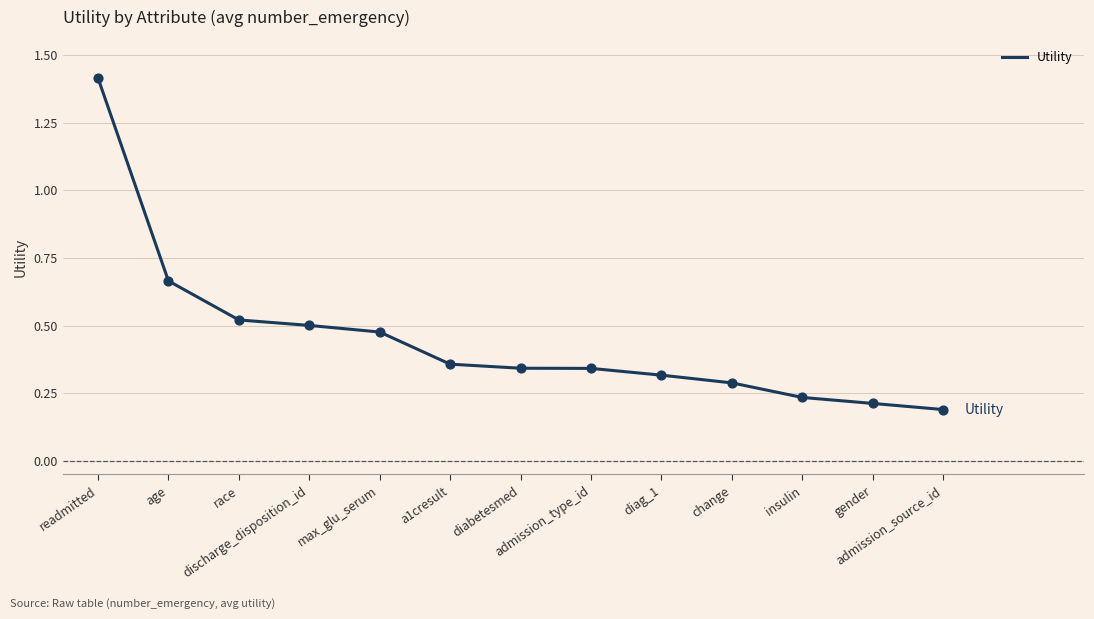

Between change and readmitted, which is larger?

readmitted